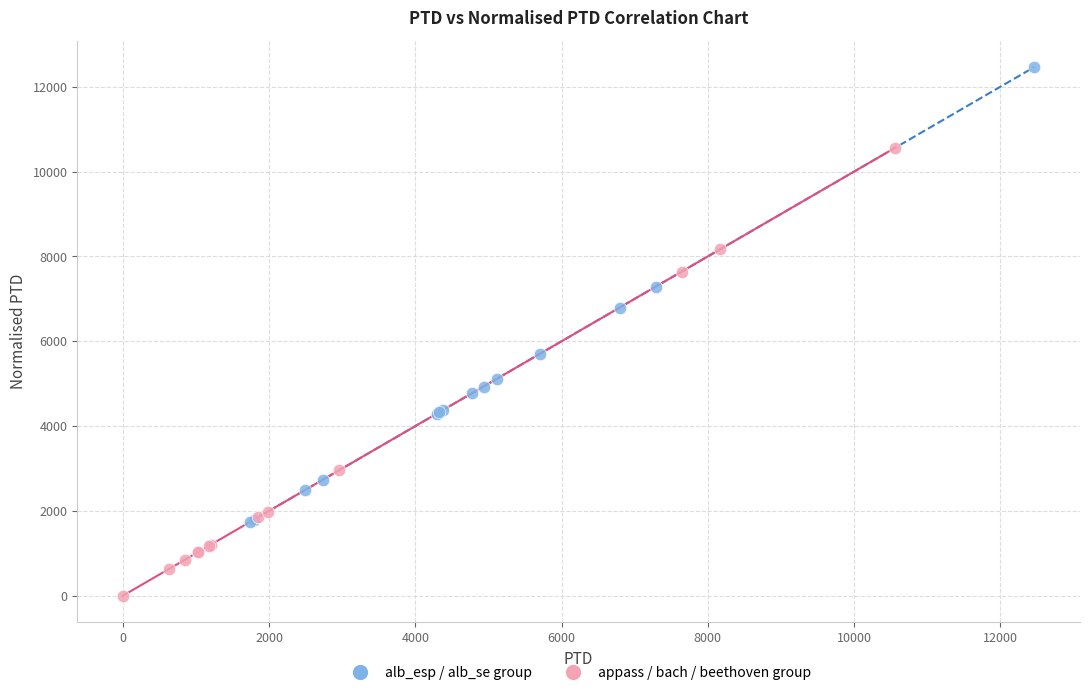

Which series contains the lowest Y value?

appass / bach / beethoven group